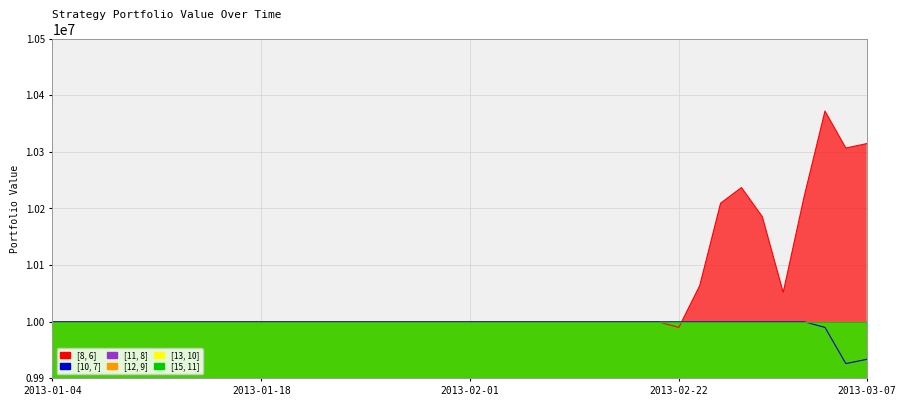

Reading left to right, extract all data points from this chart.

[8, 6]: 2013-01-04=10000000.0	2013-01-07=10000000.0	2013-01-08=10000000.0	2013-01-09=10000000.0	2013-01-10=10000000.0	2013-01-11=10000000.0	2013-01-14=10000000.0	2013-01-15=10000000.0	2013-01-16=10000000.0	2013-01-17=10000000.0	2013-01-18=10000000.0	2013-01-21=10000000.0	2013-01-22=10000000.0	2013-01-23=10000000.0	2013-01-24=10000000.0	2013-01-25=10000000.0	2013-01-28=10000000.0	2013-01-29=10000000.0	2013-01-30=10000000.0	2013-01-31=10000000.0	2013-02-01=10000000.0	2013-02-04=10000000.0	2013-02-05=10000000.0	2013-02-06=10000000.0	2013-02-07=10000000.0	2013-02-08=10000000.0	2013-02-18=10000000.0	2013-02-19=10000000.0	2013-02-20=10000000.0	2013-02-21=10000000.0	2013-02-22=9990000.0	2013-02-25=10063646.4	2013-02-26=10209320.4	2013-02-27=10236954.0	2013-02-28=10185497.9	2013-03-01=10051899.1	2013-03-04=10220698.2	2013-03-05=10372104.4	2013-03-06=10306752.0	2013-03-07=10314592.1
[10, 7]: 2013-01-04=10000000.0	2013-01-07=10000000.0	2013-01-08=10000000.0	2013-01-09=10000000.0	2013-01-10=10000000.0	2013-01-11=10000000.0	2013-01-14=10000000.0	2013-01-15=10000000.0	2013-01-16=10000000.0	2013-01-17=10000000.0	2013-01-18=10000000.0	2013-01-21=10000000.0	2013-01-22=10000000.0	2013-01-23=10000000.0	2013-01-24=10000000.0	2013-01-25=10000000.0	2013-01-28=10000000.0	2013-01-29=10000000.0	2013-01-30=10000000.0	2013-01-31=10000000.0	2013-02-01=10000000.0	2013-02-04=10000000.0	2013-02-05=10000000.0	2013-02-06=10000000.0	2013-02-07=10000000.0	2013-02-08=10000000.0	2013-02-18=10000000.0	2013-02-19=10000000.0	2013-02-20=10000000.0	2013-02-21=10000000.0	2013-02-22=10000000.0	2013-02-25=10000000.0	2013-02-26=10000000.0	2013-02-27=10000000.0	2013-02-28=10000000.0	2013-03-01=10000000.0	2013-03-04=10000000.0	2013-03-05=9990000.0	2013-03-06=9926069.2	2013-03-07=9933619.5
[11, 8]: 2013-01-04=10000000.0	2013-01-07=10000000.0	2013-01-08=10000000.0	2013-01-09=10000000.0	2013-01-10=10000000.0	2013-01-11=10000000.0	2013-01-14=10000000.0	2013-01-15=10000000.0	2013-01-16=10000000.0	2013-01-17=10000000.0	2013-01-18=10000000.0	2013-01-21=10000000.0	2013-01-22=10000000.0	2013-01-23=10000000.0	2013-01-24=10000000.0	2013-01-25=10000000.0	2013-01-28=10000000.0	2013-01-29=10000000.0	2013-01-30=10000000.0	2013-01-31=10000000.0	2013-02-01=10000000.0	2013-02-04=10000000.0	2013-02-05=10000000.0	2013-02-06=10000000.0	2013-02-07=10000000.0	2013-02-08=10000000.0	2013-02-18=10000000.0	2013-02-19=10000000.0	2013-02-20=10000000.0	2013-02-21=10000000.0	2013-02-22=10000000.0	2013-02-25=10000000.0	2013-02-26=10000000.0	2013-02-27=10000000.0	2013-02-28=10000000.0	2013-03-01=10000000.0	2013-03-04=10000000.0	2013-03-05=10000000.0	2013-03-06=10000000.0	2013-03-07=10000000.0
[12, 9]: 2013-01-04=10000000.0	2013-01-07=10000000.0	2013-01-08=10000000.0	2013-01-09=10000000.0	2013-01-10=10000000.0	2013-01-11=10000000.0	2013-01-14=10000000.0	2013-01-15=10000000.0	2013-01-16=10000000.0	2013-01-17=10000000.0	2013-01-18=10000000.0	2013-01-21=10000000.0	2013-01-22=10000000.0	2013-01-23=10000000.0	2013-01-24=10000000.0	2013-01-25=10000000.0	2013-01-28=10000000.0	2013-01-29=10000000.0	2013-01-30=10000000.0	2013-01-31=10000000.0	2013-02-01=10000000.0	2013-02-04=10000000.0	2013-02-05=10000000.0	2013-02-06=10000000.0	2013-02-07=10000000.0	2013-02-08=10000000.0	2013-02-18=10000000.0	2013-02-19=10000000.0	2013-02-20=10000000.0	2013-02-21=10000000.0	2013-02-22=10000000.0	2013-02-25=10000000.0	2013-02-26=10000000.0	2013-02-27=10000000.0	2013-02-28=10000000.0	2013-03-01=10000000.0	2013-03-04=10000000.0	2013-03-05=10000000.0	2013-03-06=10000000.0	2013-03-07=10000000.0
[13, 10]: 2013-01-04=10000000.0	2013-01-07=10000000.0	2013-01-08=10000000.0	2013-01-09=10000000.0	2013-01-10=10000000.0	2013-01-11=10000000.0	2013-01-14=10000000.0	2013-01-15=10000000.0	2013-01-16=10000000.0	2013-01-17=10000000.0	2013-01-18=10000000.0	2013-01-21=10000000.0	2013-01-22=10000000.0	2013-01-23=10000000.0	2013-01-24=10000000.0	2013-01-25=10000000.0	2013-01-28=10000000.0	2013-01-29=10000000.0	2013-01-30=10000000.0	2013-01-31=10000000.0	2013-02-01=10000000.0	2013-02-04=10000000.0	2013-02-05=10000000.0	2013-02-06=10000000.0	2013-02-07=10000000.0	2013-02-08=10000000.0	2013-02-18=10000000.0	2013-02-19=10000000.0	2013-02-20=10000000.0	2013-02-21=10000000.0	2013-02-22=10000000.0	2013-02-25=10000000.0	2013-02-26=10000000.0	2013-02-27=10000000.0	2013-02-28=10000000.0	2013-03-01=10000000.0	2013-03-04=10000000.0	2013-03-05=10000000.0	2013-03-06=10000000.0	2013-03-07=10000000.0
[15, 11]: 2013-01-04=10000000.0	2013-01-07=10000000.0	2013-01-08=10000000.0	2013-01-09=10000000.0	2013-01-10=10000000.0	2013-01-11=10000000.0	2013-01-14=10000000.0	2013-01-15=10000000.0	2013-01-16=10000000.0	2013-01-17=10000000.0	2013-01-18=10000000.0	2013-01-21=10000000.0	2013-01-22=10000000.0	2013-01-23=10000000.0	2013-01-24=10000000.0	2013-01-25=10000000.0	2013-01-28=10000000.0	2013-01-29=10000000.0	2013-01-30=10000000.0	2013-01-31=10000000.0	2013-02-01=10000000.0	2013-02-04=10000000.0	2013-02-05=10000000.0	2013-02-06=10000000.0	2013-02-07=10000000.0	2013-02-08=10000000.0	2013-02-18=10000000.0	2013-02-19=10000000.0	2013-02-20=10000000.0	2013-02-21=10000000.0	2013-02-22=10000000.0	2013-02-25=10000000.0	2013-02-26=10000000.0	2013-02-27=10000000.0	2013-02-28=10000000.0	2013-03-01=10000000.0	2013-03-04=10000000.0	2013-03-05=10000000.0	2013-03-06=10000000.0	2013-03-07=10000000.0